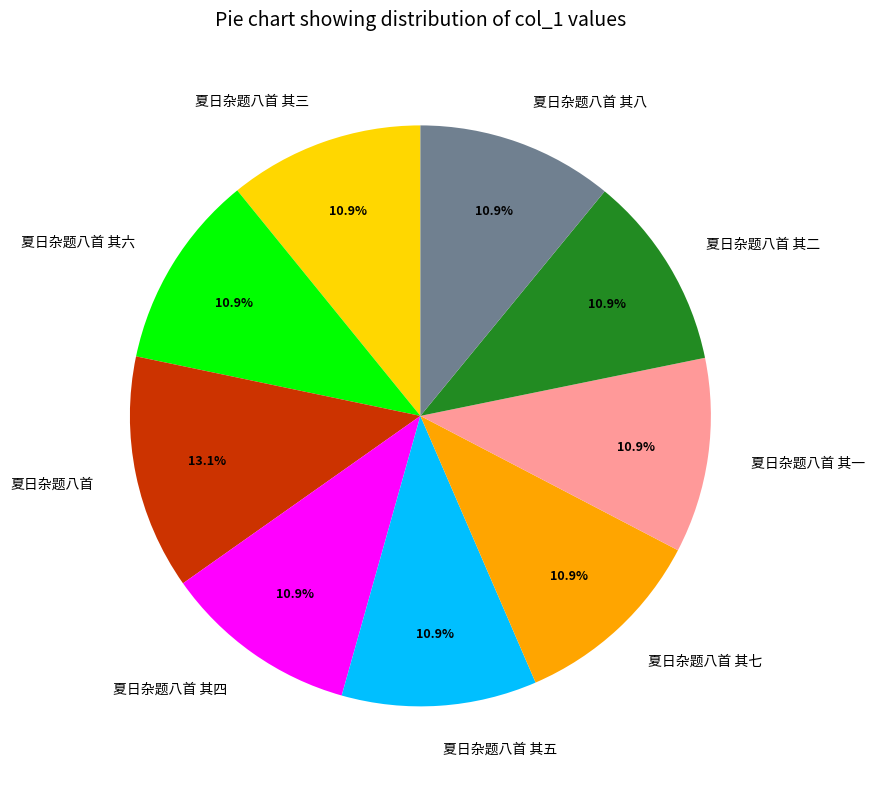

How many segments does this pie chart have?

9